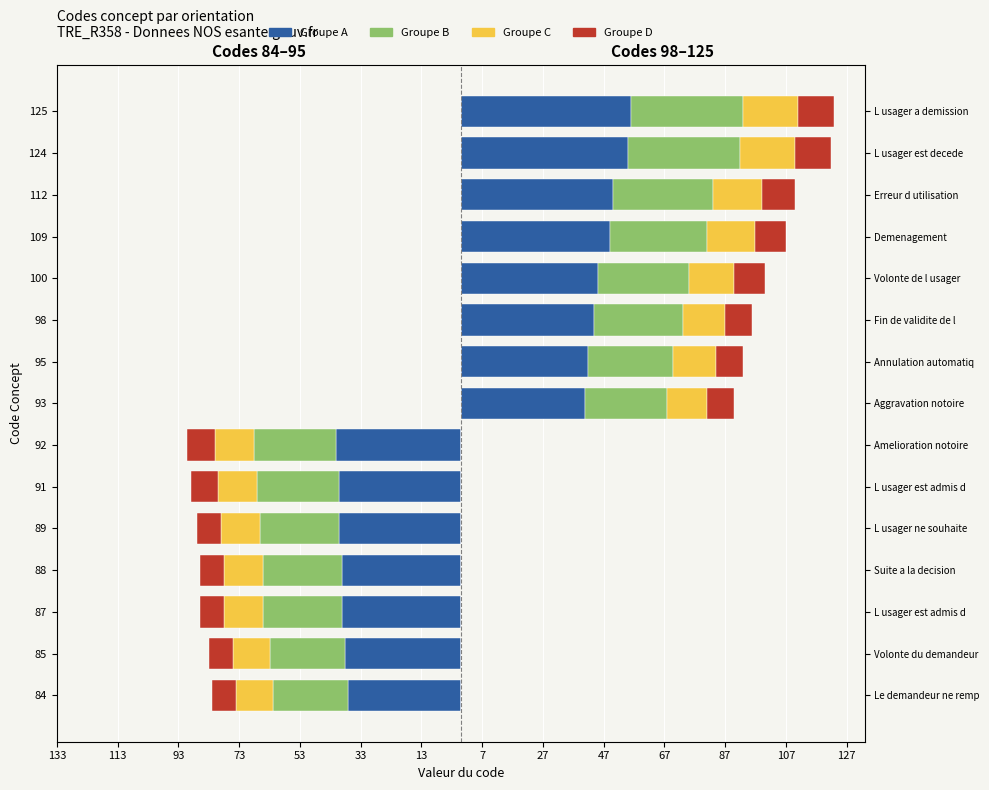

True or false: the data shows 27 at 125.

False